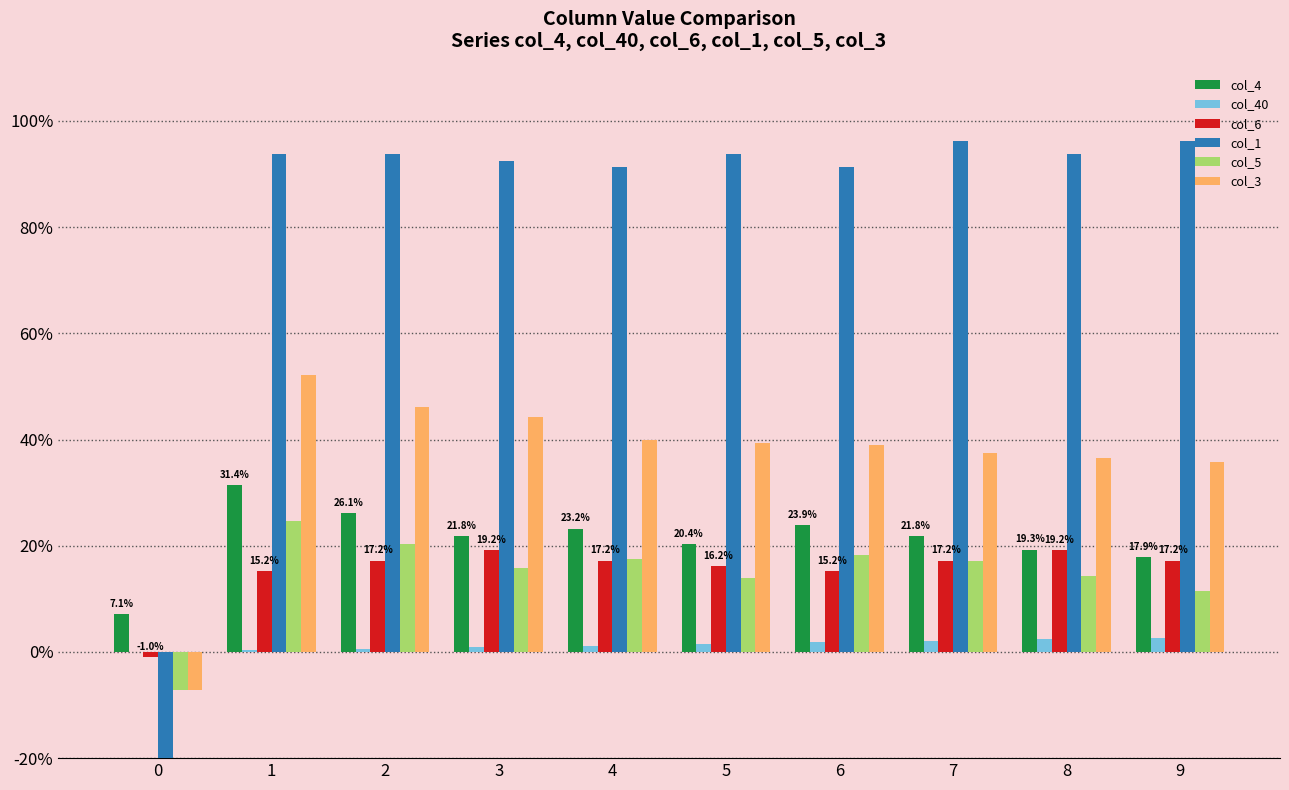

Rank the series at 9 from lowest to highest value.

col_40, col_5, col_6, col_4, col_3, col_1